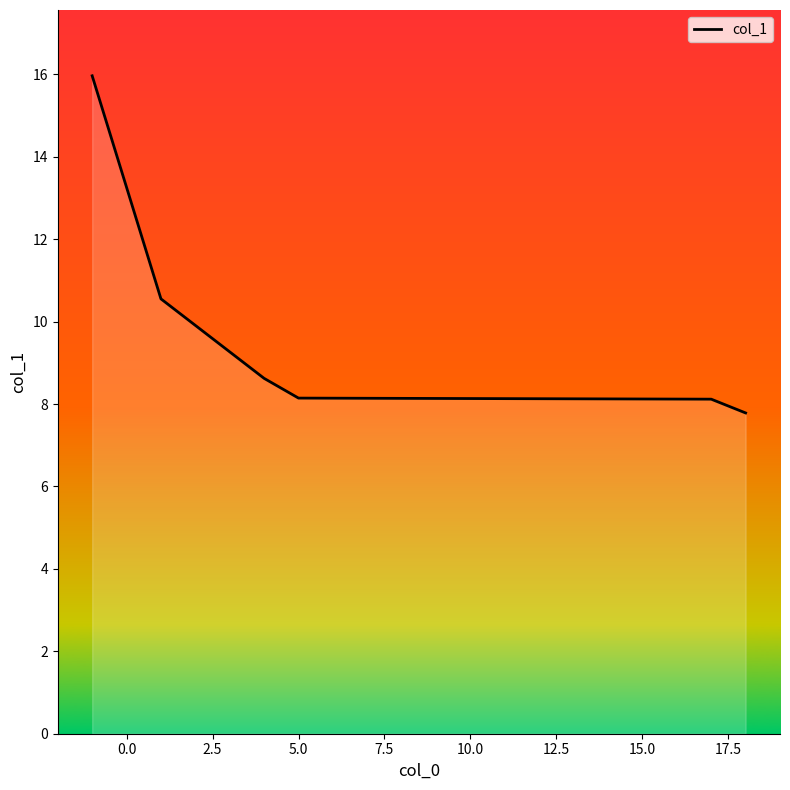

Does the chart have visible grid lines?

No